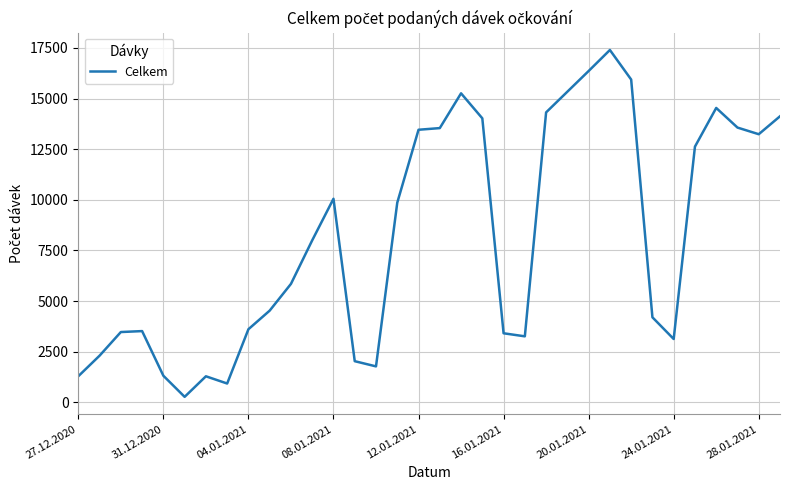

What is the maximum value shown in the chart?

17397